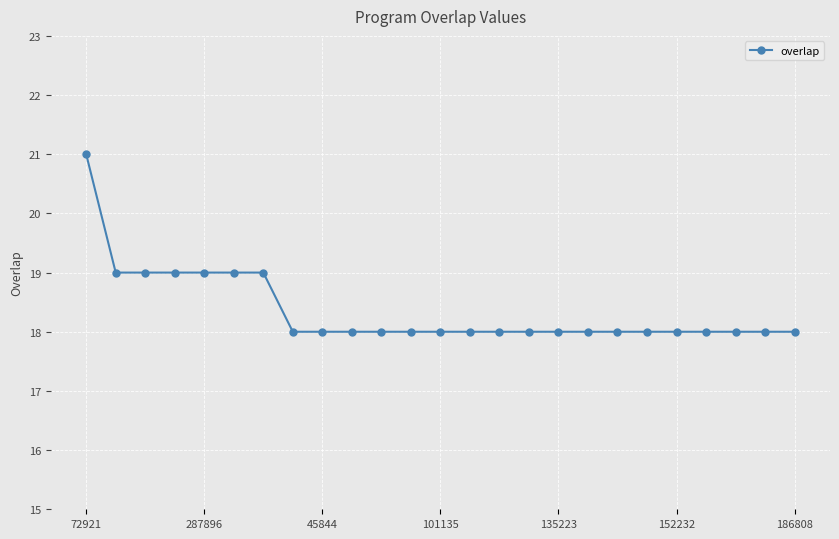

What is the average value?

18